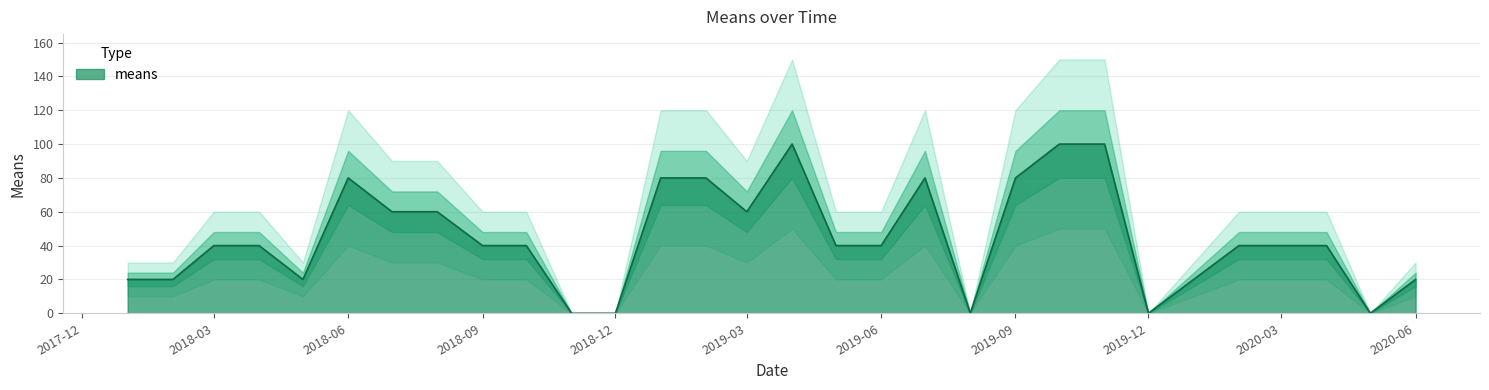

Reading left to right, list all the values displayed in this chart.

20	20	40	40	20	80	60	60	40	40	0	0	80	80	60	100	40	40	80	0	80	100	100	0	20	40	40	40	0	20